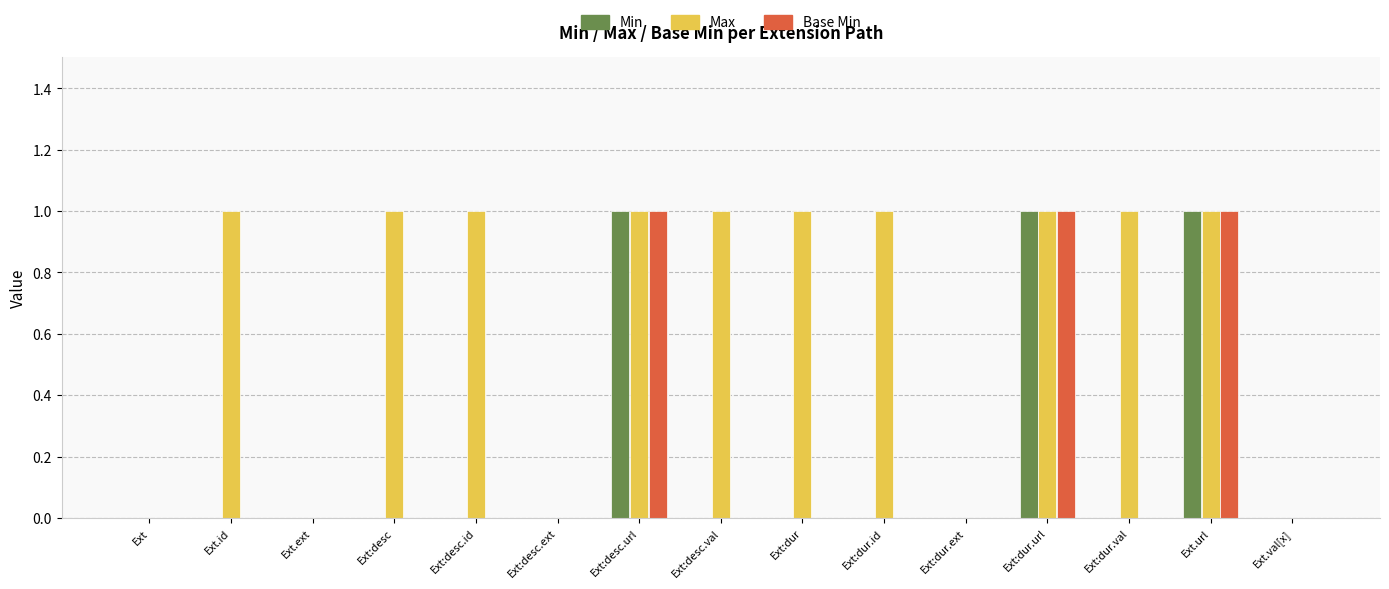

What are all the series names shown in the legend?

Min, Max, Base Min